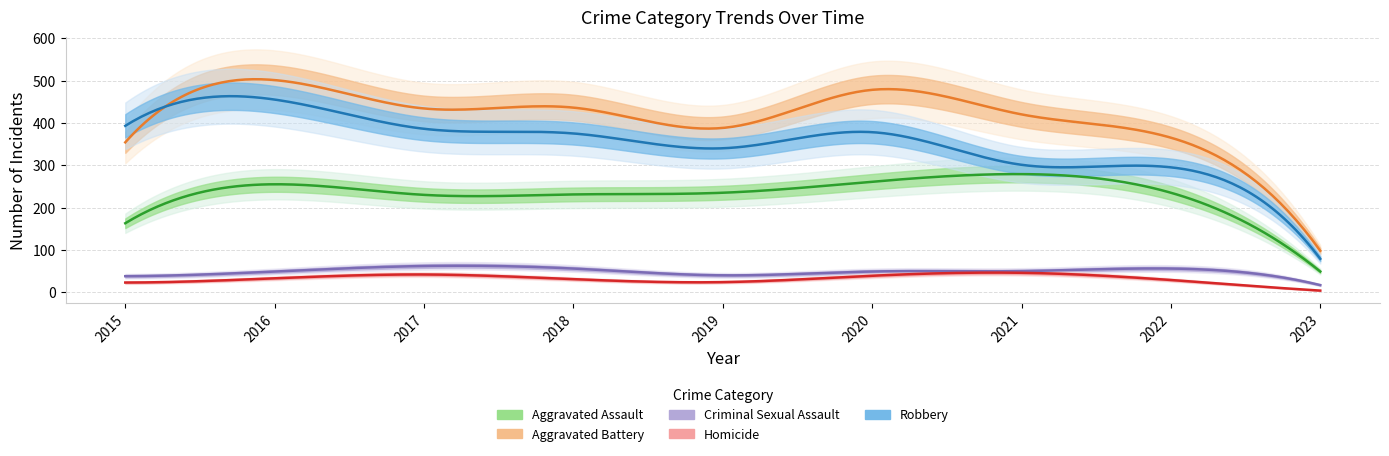

What is the minimum value for Robbery?

79